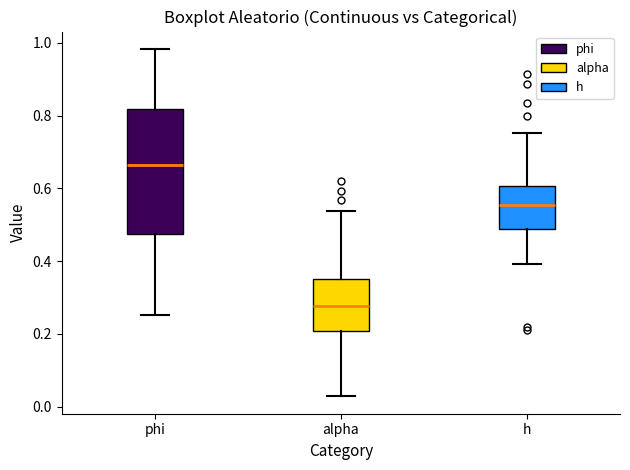

Where is the upper edge of the box for alpha on the y-axis? The values are not printed on the chart, so give them approximately, as read against the axis.

0.36